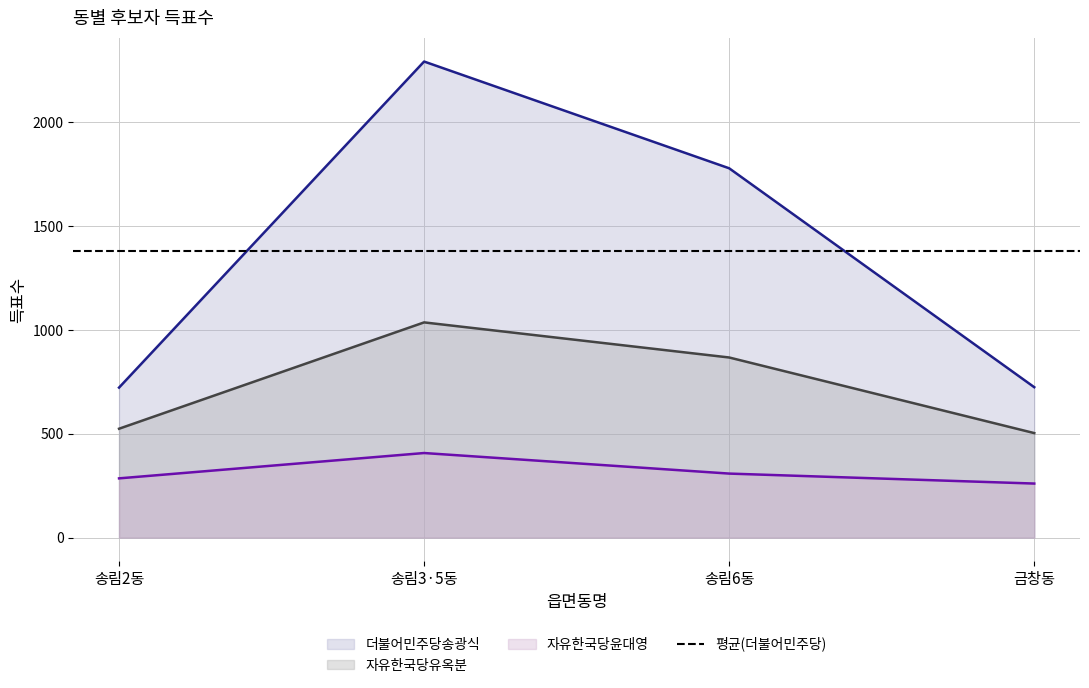

Which series changed the most between 송림2동 and 금창동?

자유한국당윤대영